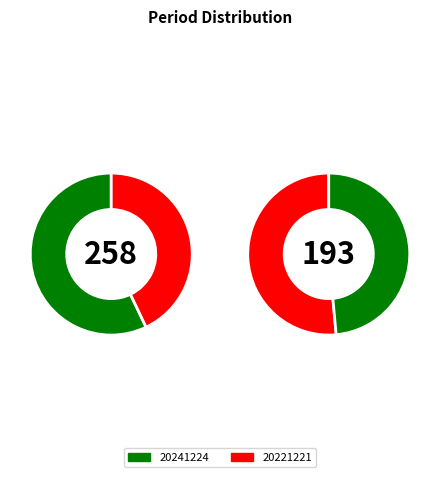

What is the largest slice in the pie chart?

20241224